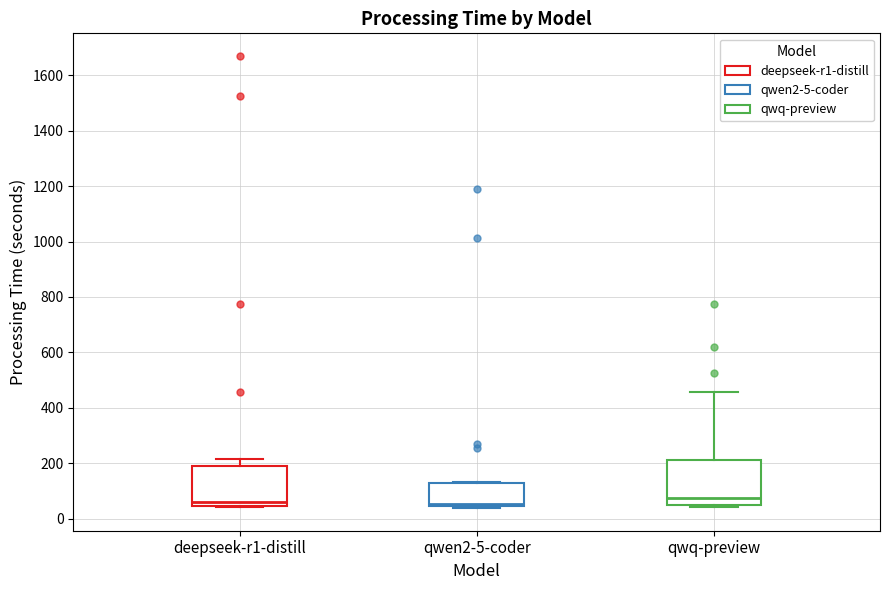

Reading left to right, transcribe this box plot: for each box, give where its median line is, the range the box spans, and where its two whiskers end, as read against the y-axis. The values are not printed on the chart, so give them approximately, as read against the axis.

deepseek-r1-distill: median 60, box 40 to 200, whiskers 40 to 220
qwen2-5-coder: median 60, box 40 to 120, whiskers 40 (just below the box's lower edge) to 140
qwq-preview: median 80, box 40 to 220, whiskers 40 (just below the box's lower edge) to 460